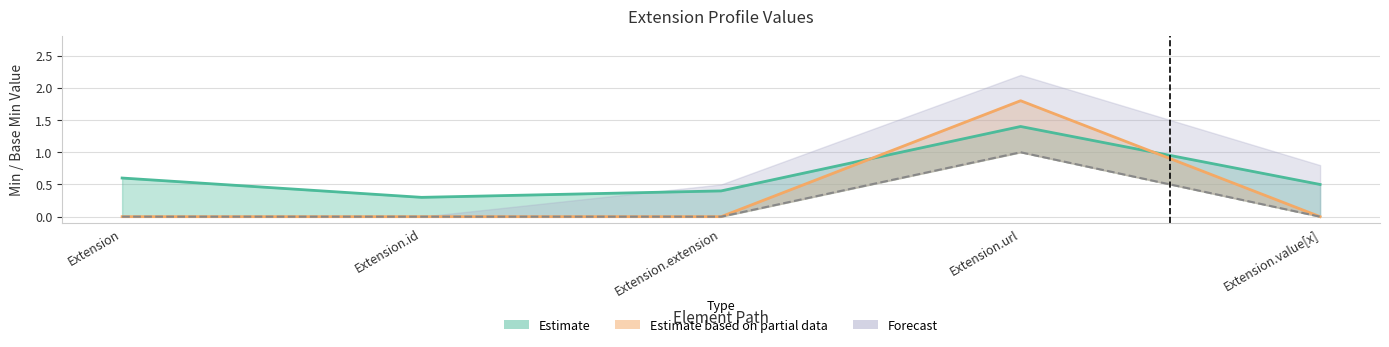

The Base Min series shows 0.0 at Extension. True or false?

True